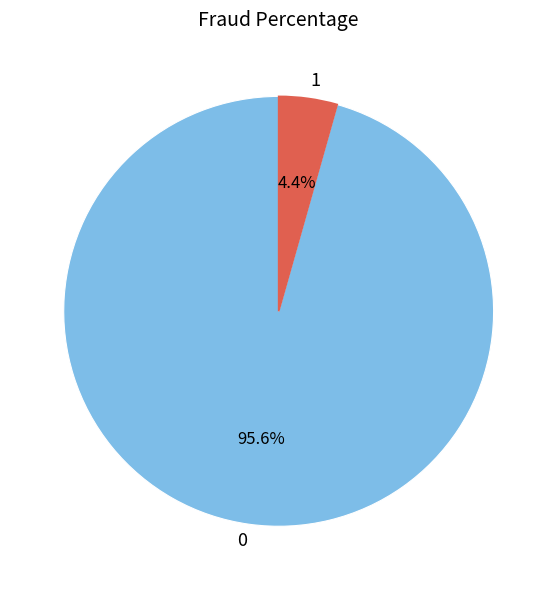

Does any single category account for the majority?

Yes